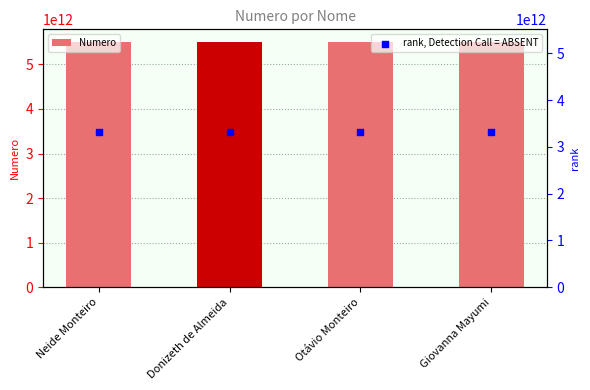

Which series has the largest Y range (max minus min)?

Numero